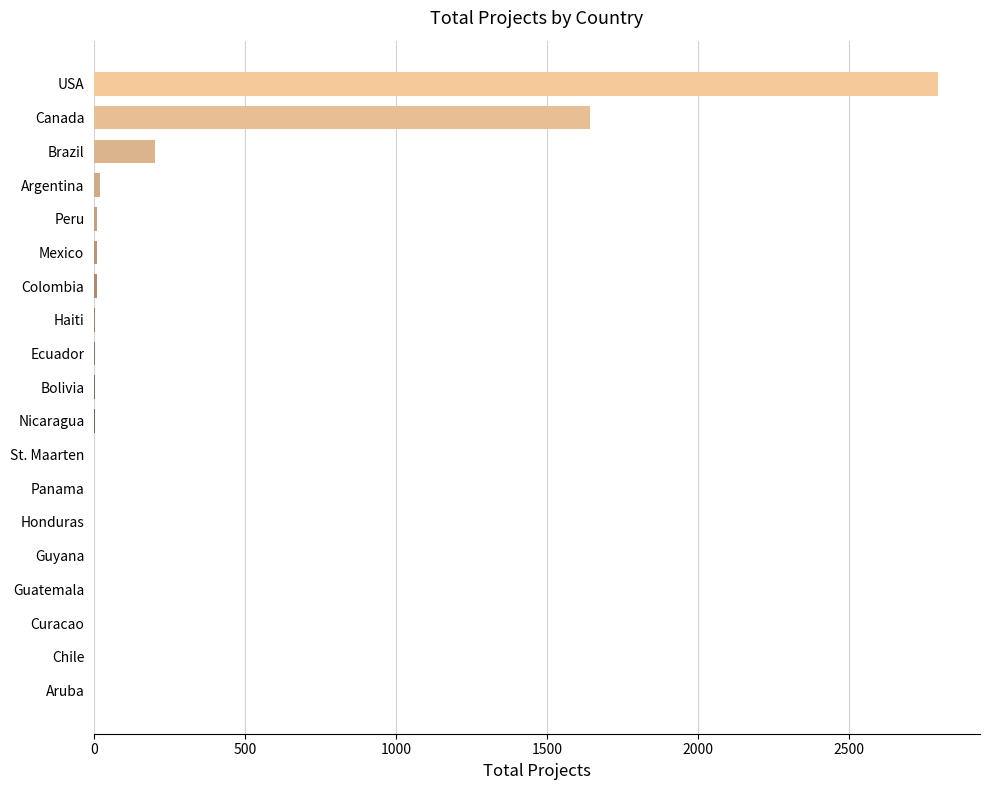

Is it true that the value at Canada is 1640?

True